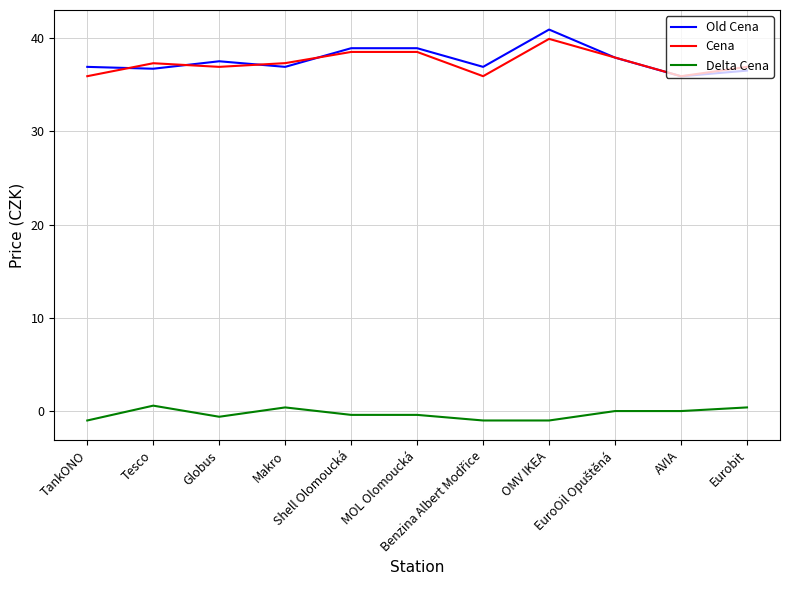

Rank the series at Makro from lowest to highest value.

Delta Cena, Old Cena, Cena